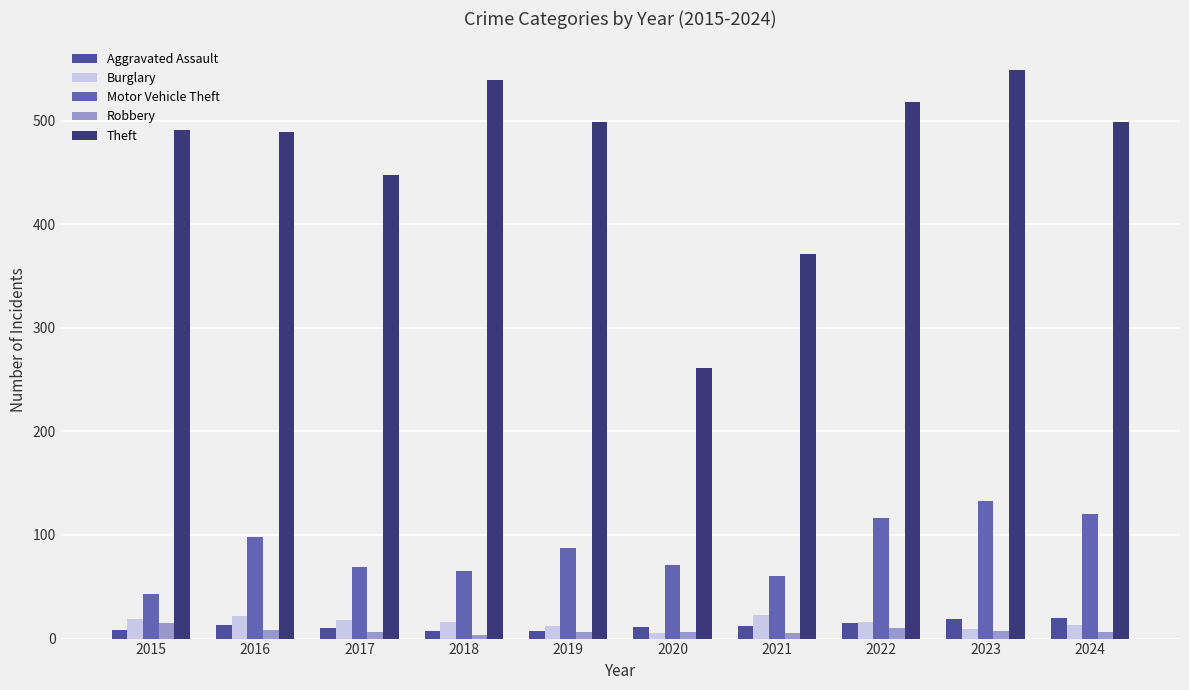

Reading left to right, transcribe all the data shown in this chart.

Aggravated Assault: 2015=8	2016=13	2017=10	2018=7	2019=7	2020=11	2021=12	2022=15	2023=19	2024=20
Burglary: 2015=19	2016=22	2017=18	2018=16	2019=12	2020=5	2021=23	2022=16	2023=9	2024=13
Motor Vehicle Theft: 2015=43	2016=98	2017=69	2018=65	2019=87	2020=71	2021=60	2022=116	2023=133	2024=120
Robbery: 2015=15	2016=8	2017=6	2018=3	2019=6	2020=6	2021=5	2022=10	2023=7	2024=6
Theft: 2015=491	2016=489	2017=447	2018=539	2019=499	2020=261	2021=371	2022=518	2023=549	2024=499